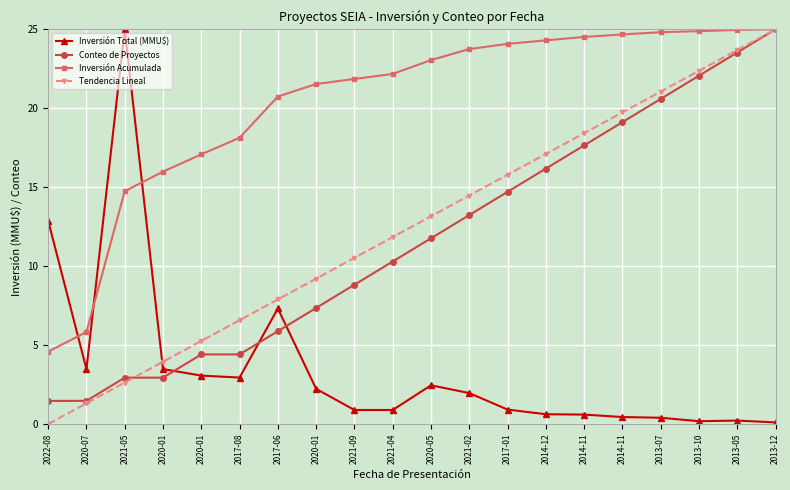

True or false: Tendencia Lineal has more than 1 points higher than both neighbors.

False